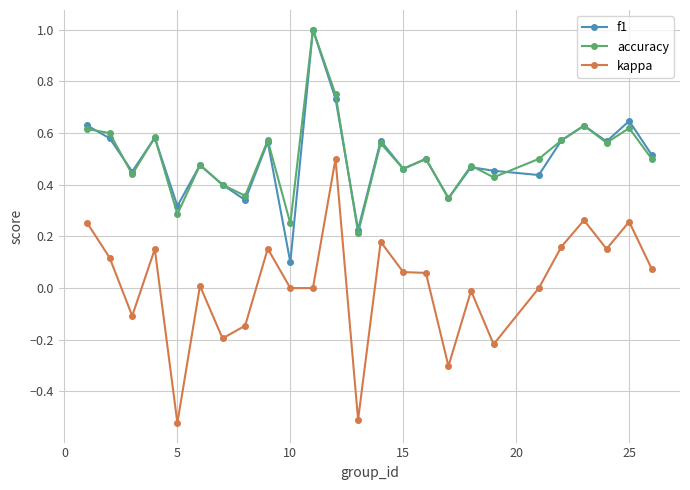

True or false: f1 and kappa cross at least once.

False